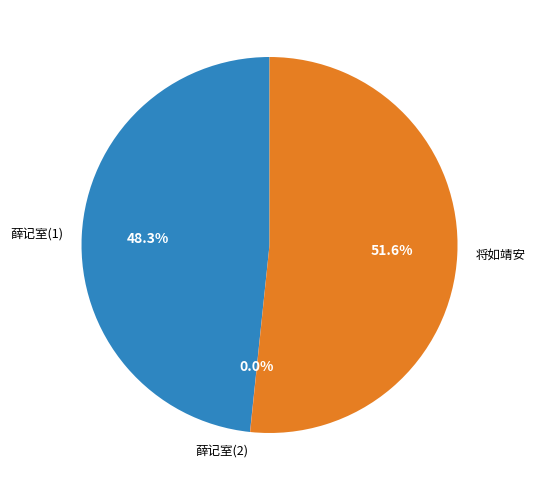

Which slice is the largest?

将如靖安